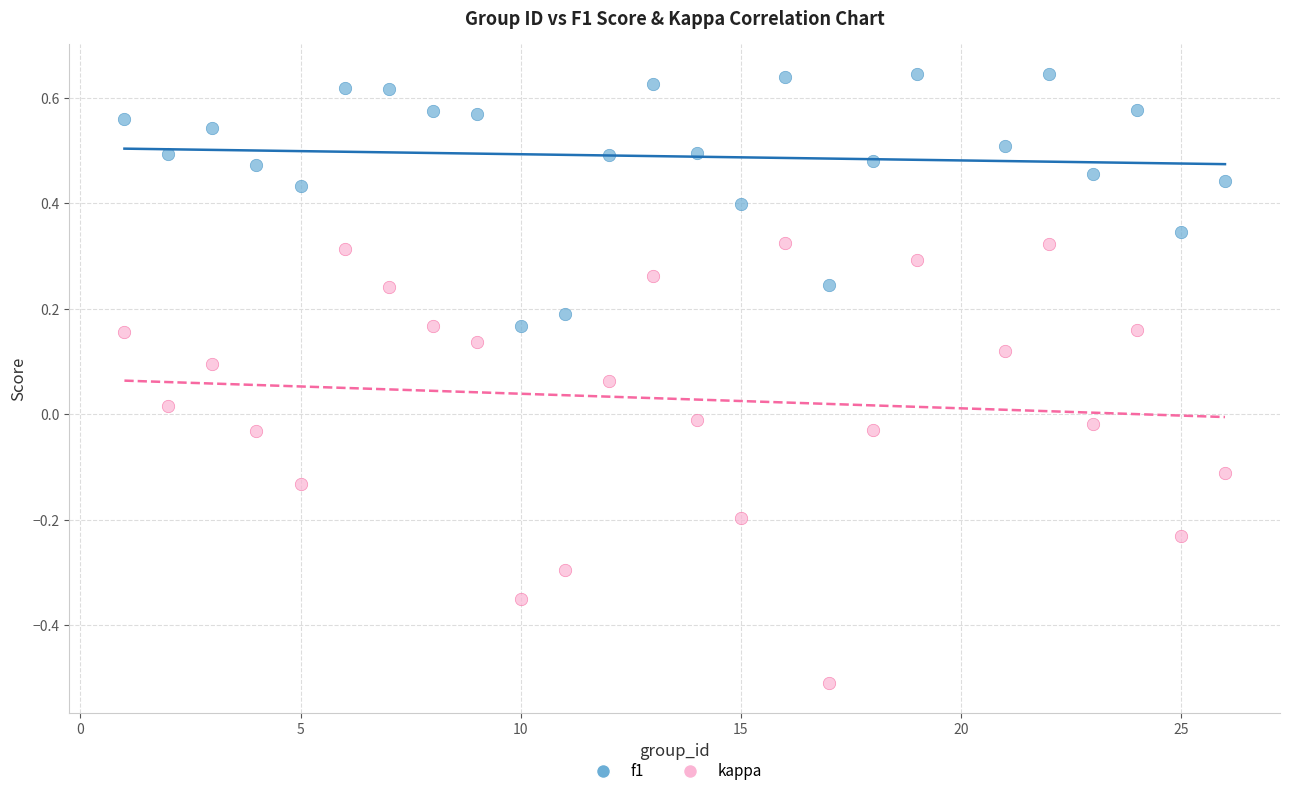

What are all the series names shown in the legend?

f1, kappa